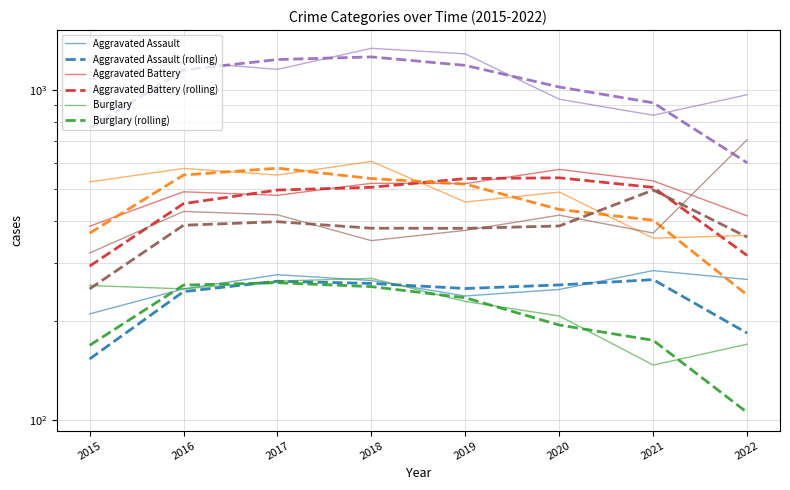

Which series has the largest total across all categories?

Theft